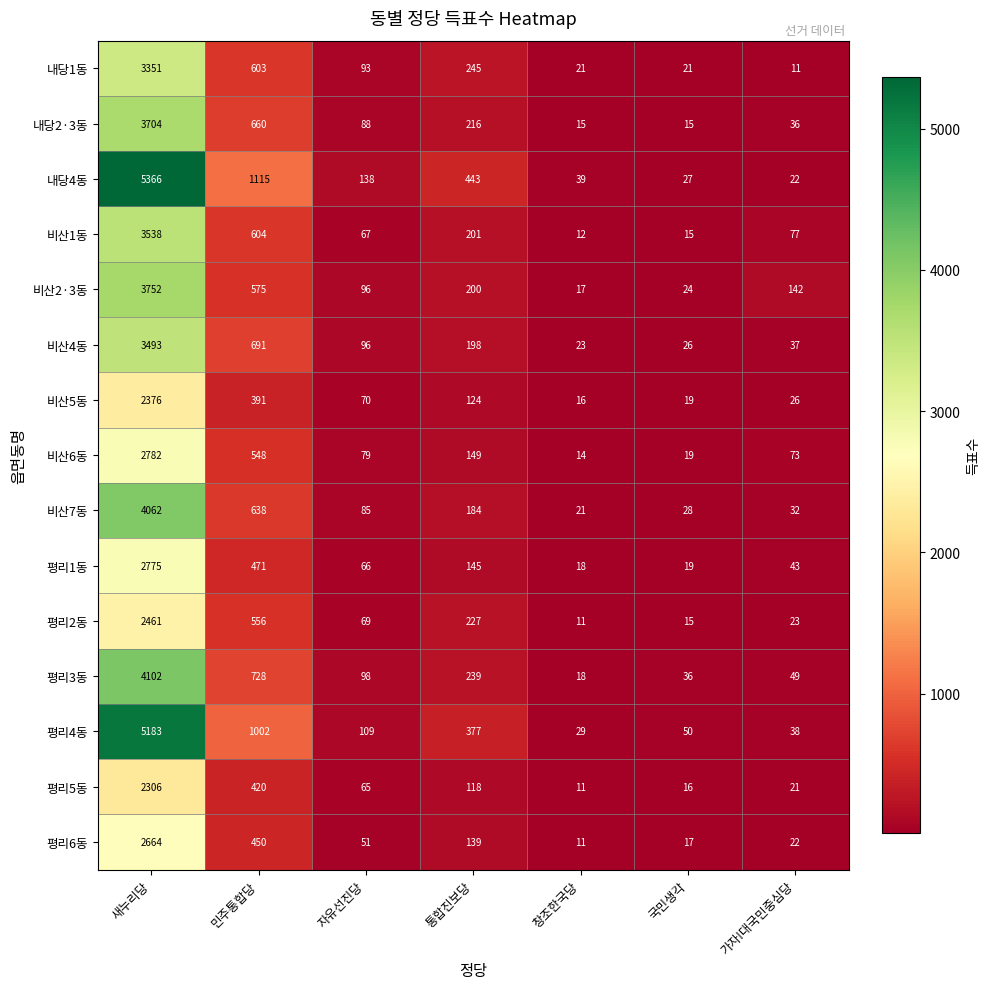

Rank the series by their maximum value, from lowest to highest.

평리5동, 비산5동, 평리2동, 평리6동, 평리1동, 비산6동, 내당1동, 비산4동, 비산1동, 내당2·3동, 비산2·3동, 비산7동, 평리3동, 평리4동, 내당4동